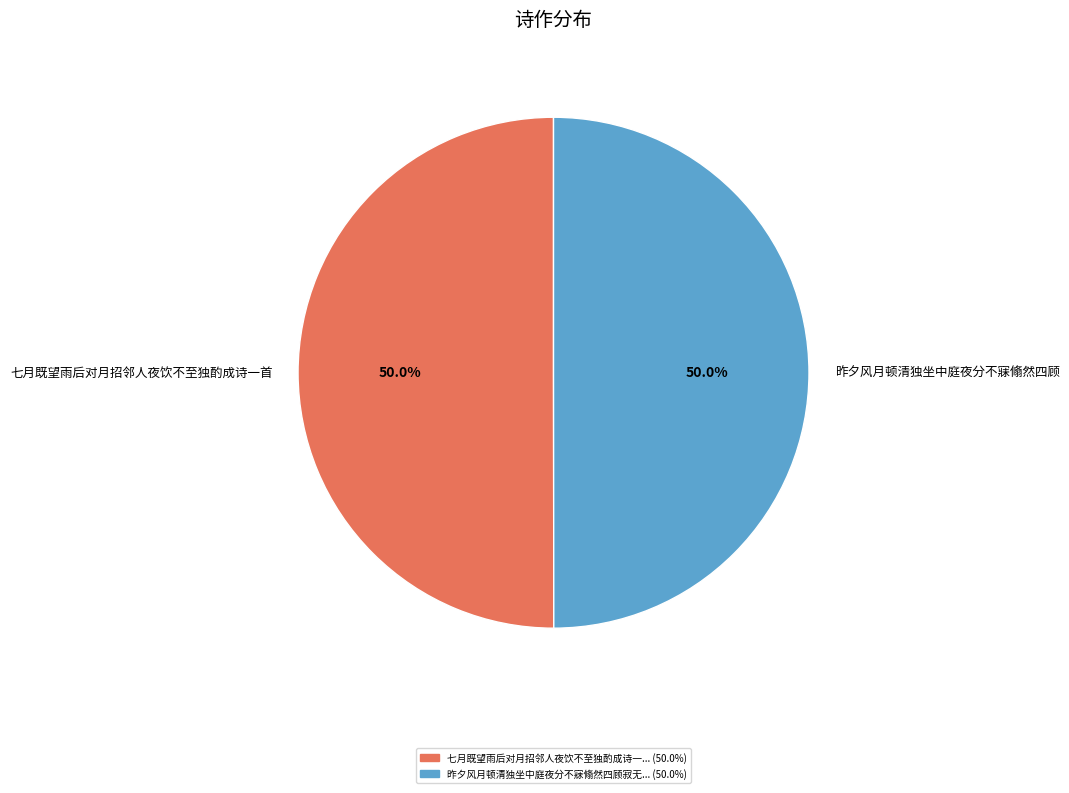

Combined, what portion of the pie is 昨夕风月顿清独坐中庭夜分不寐翛然四顾 and 七月既望雨后对月招邻人夜饮不至独酌成诗一首?

100.0%